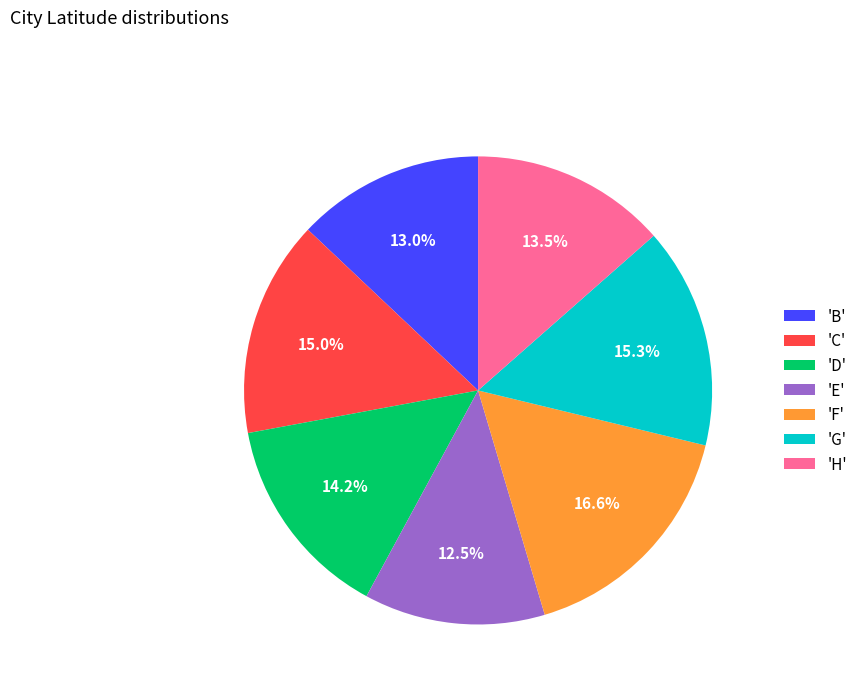

Do 'C' and 'B' together represent more than half of the pie?

No